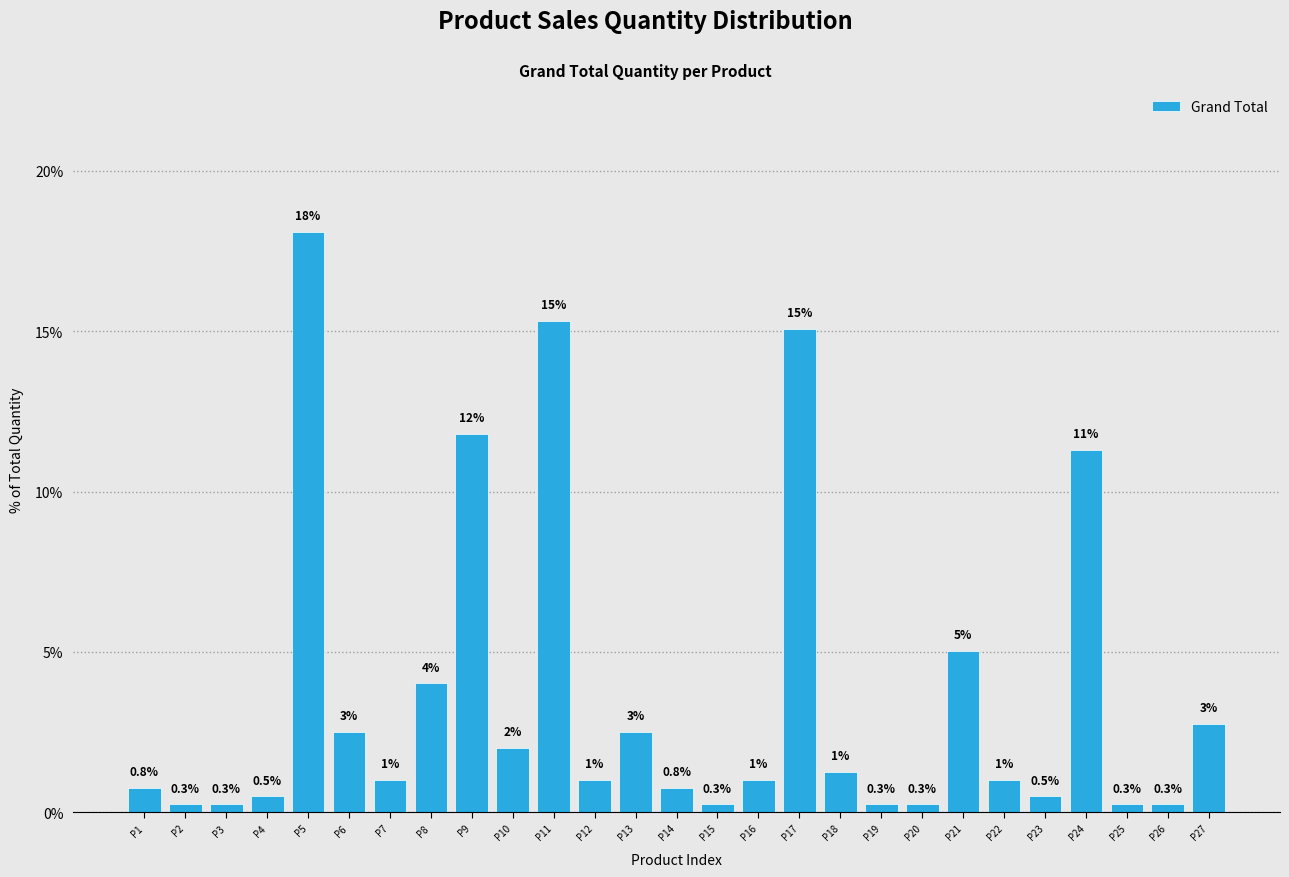

What is the average value?

3.7